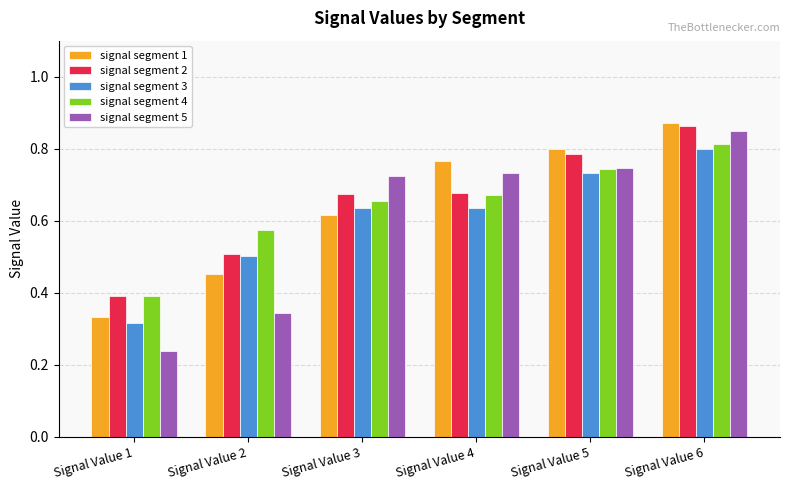

How many bars are there in each group?

5